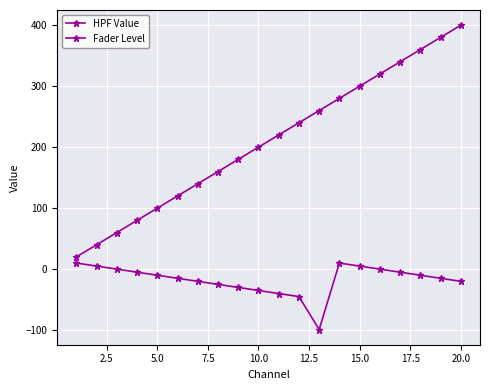

Is this an area chart (filled region under the line)?

No